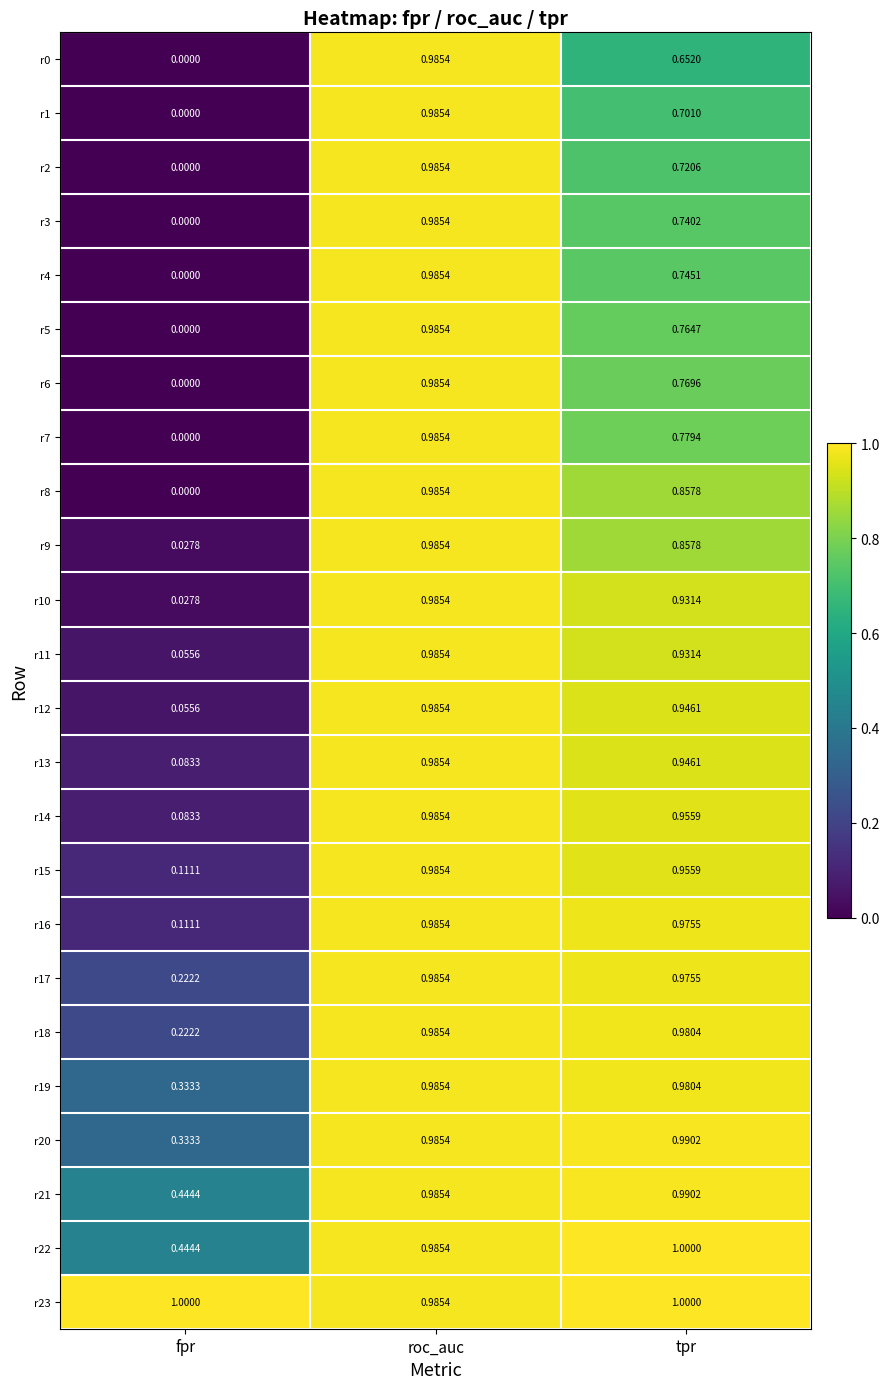

At which category is the sum across all series the highest?

roc_auc